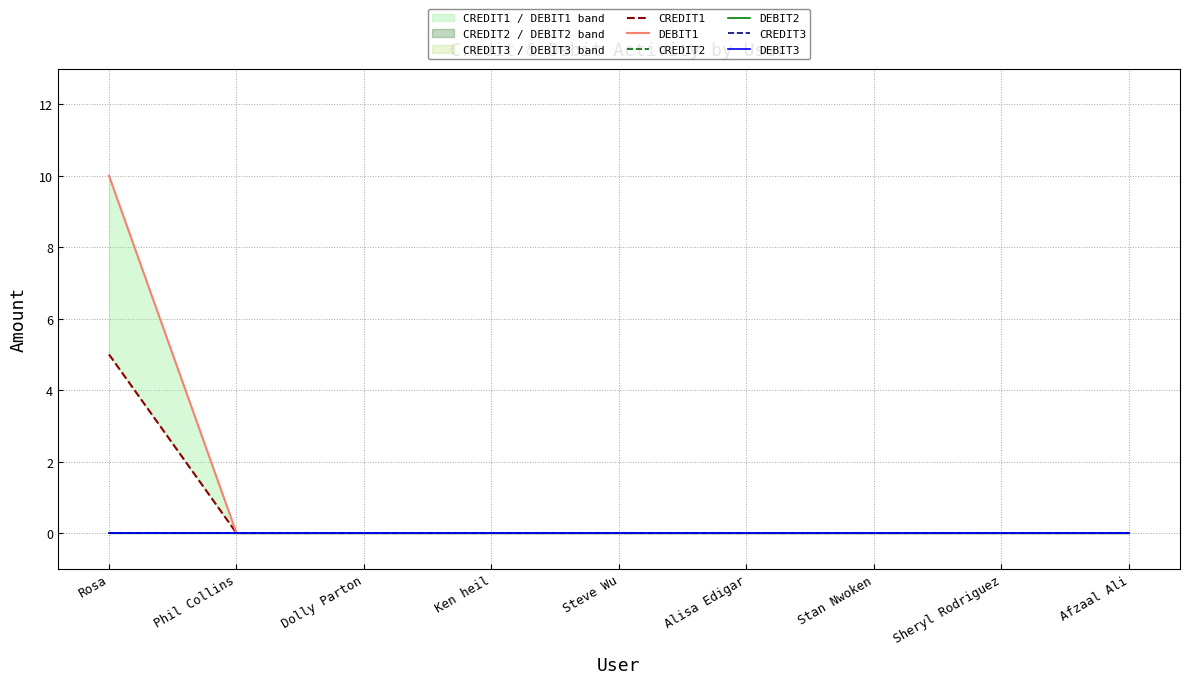

Does the chart have visible grid lines?

Yes